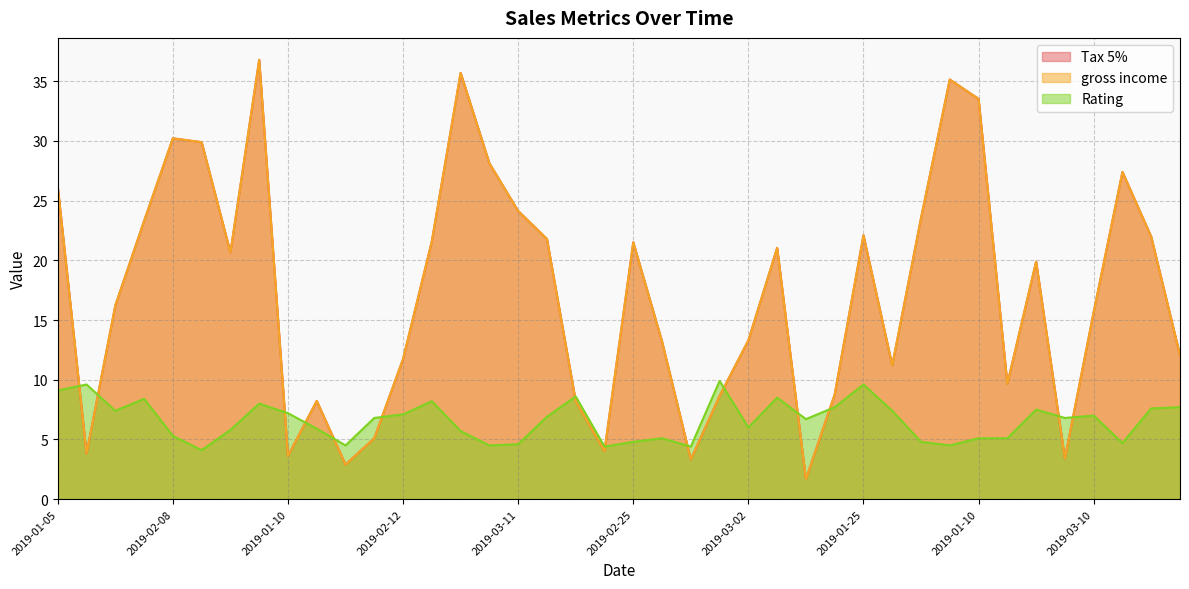

After their last crossing, which series has the higher values: Rating or gross income?

gross income